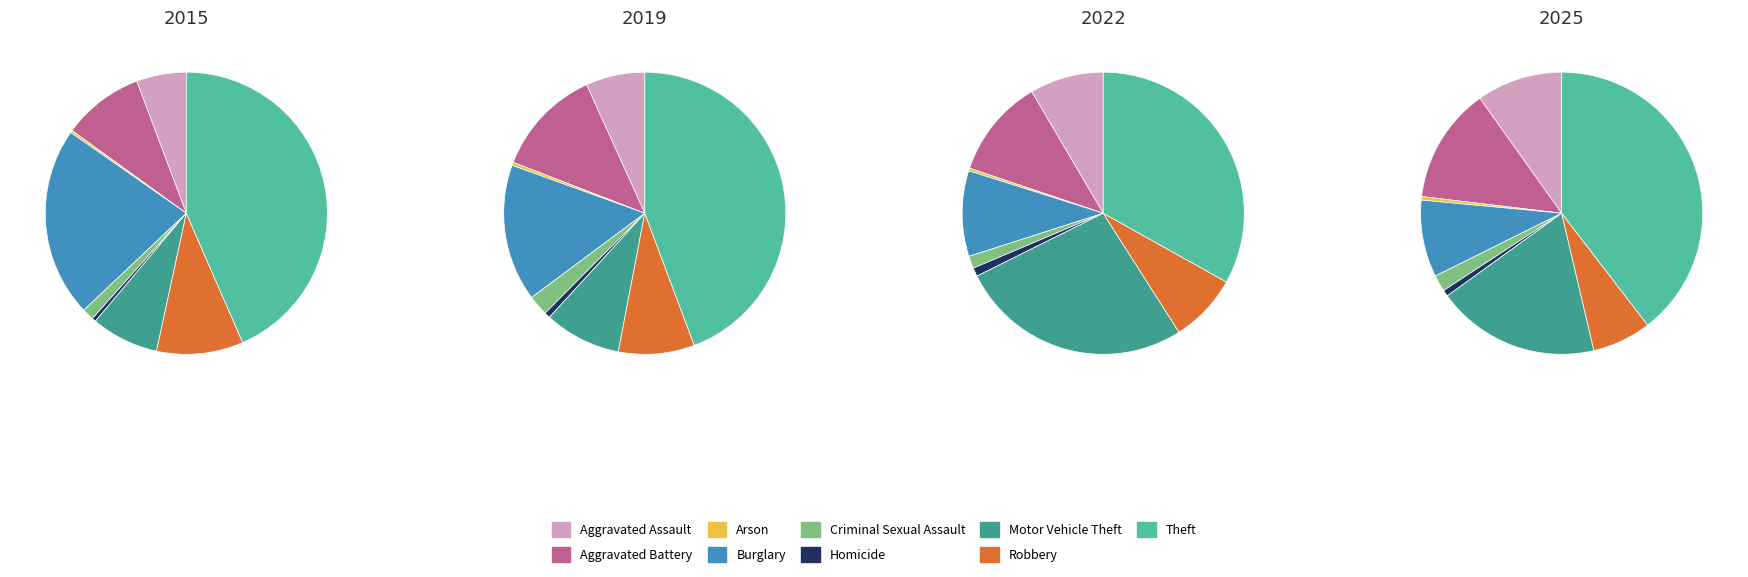

Approximately how many times larger is the value at Aggravated Assault compared to Homicide?

13.6